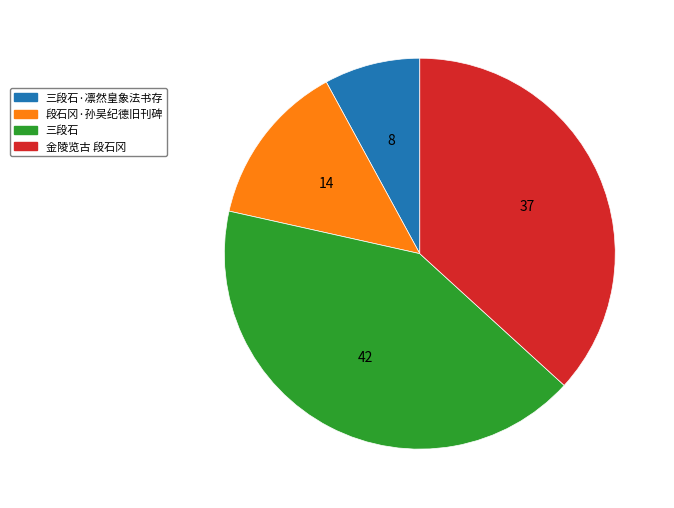

Which slice is the smallest?

三段石·凛然皇象法书存